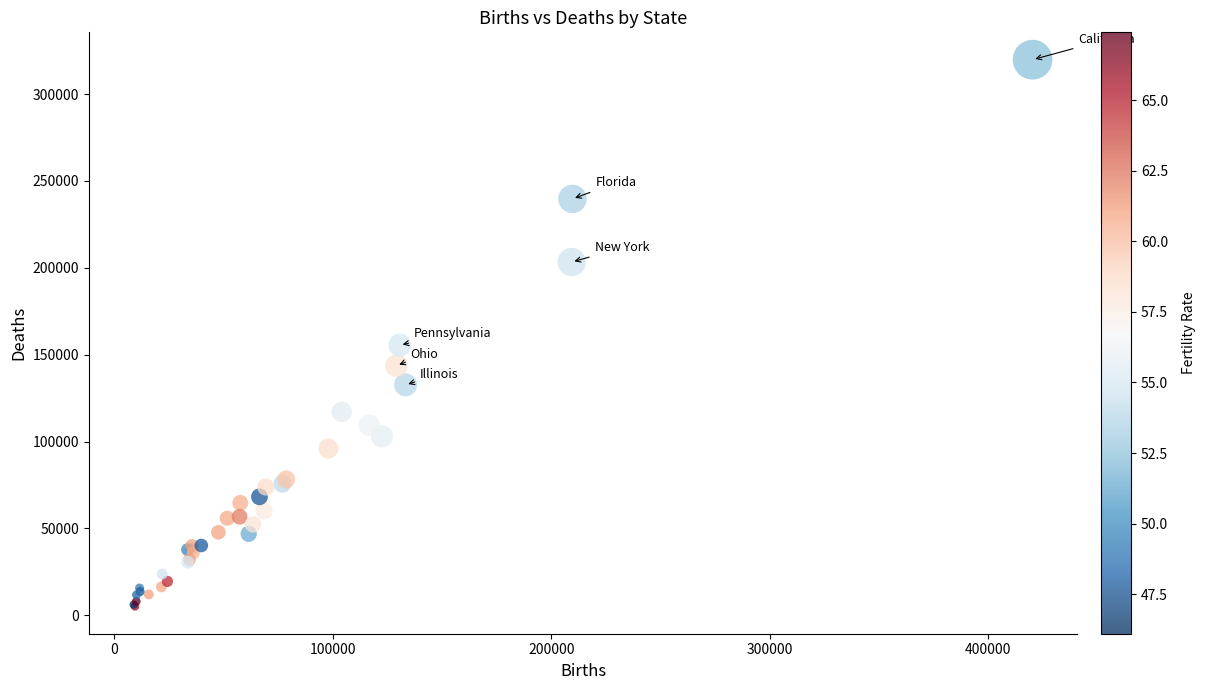

What Y value in the scatter plot is closest to 162489?

155546